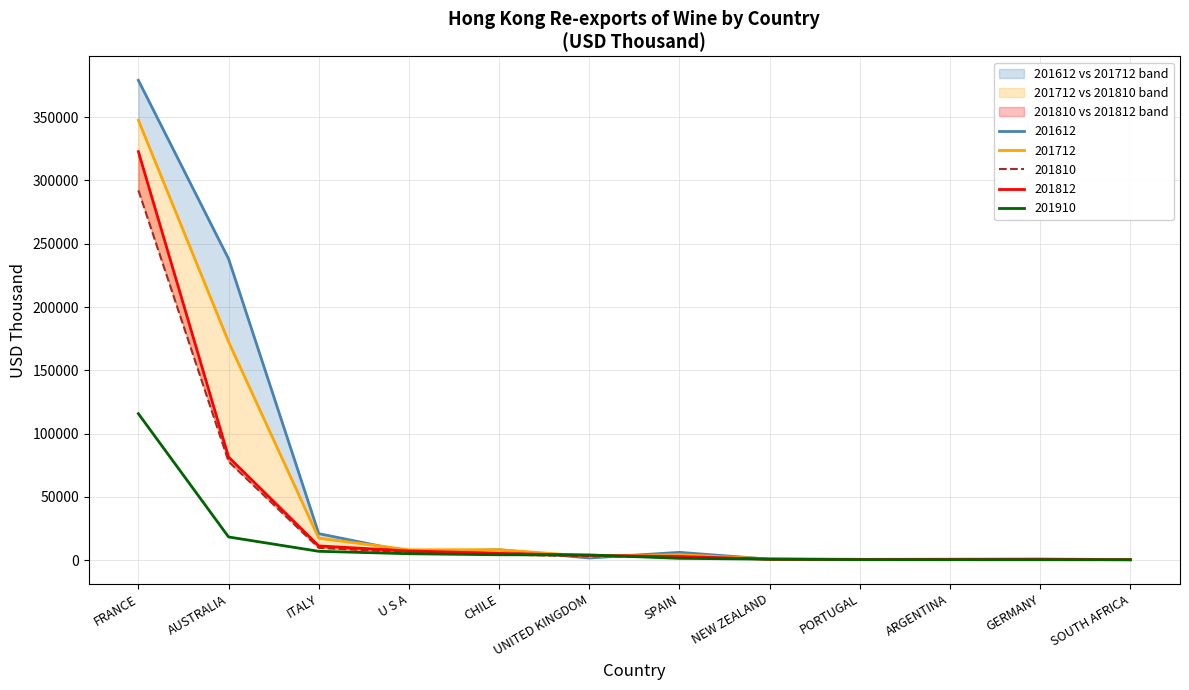

Which series has the largest total across all categories?

201612